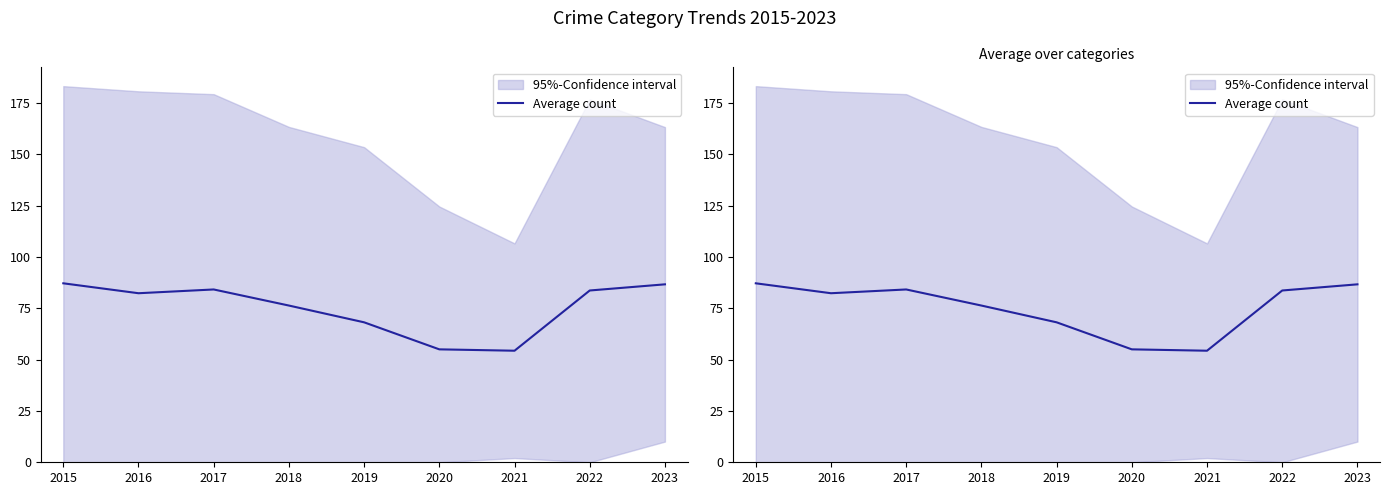

Reading right to left, what are all the values shown in this chart?

2023=86.7	2022=83.7	2021=54.3	2020=55.0	2019=68.2	2018=76.3	2017=84.2	2016=82.3	2015=87.2